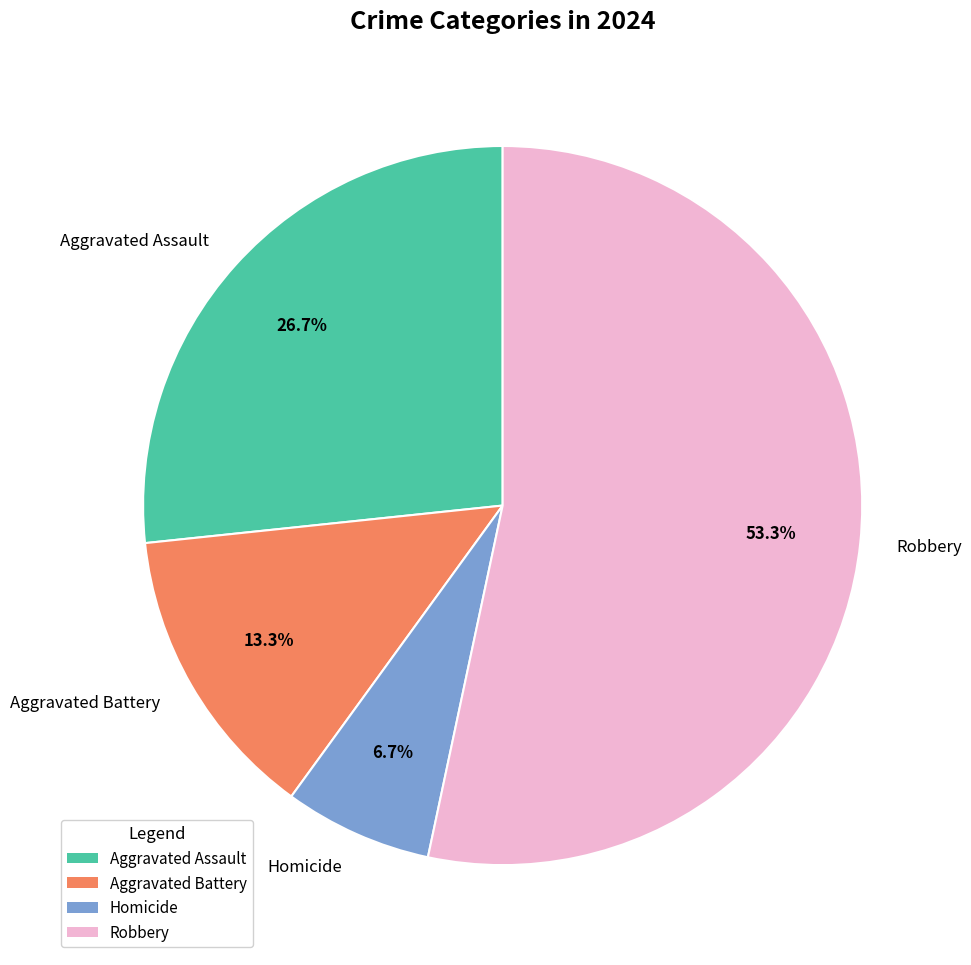

What percentage do Aggravated Assault and Robbery together represent?

80.0%